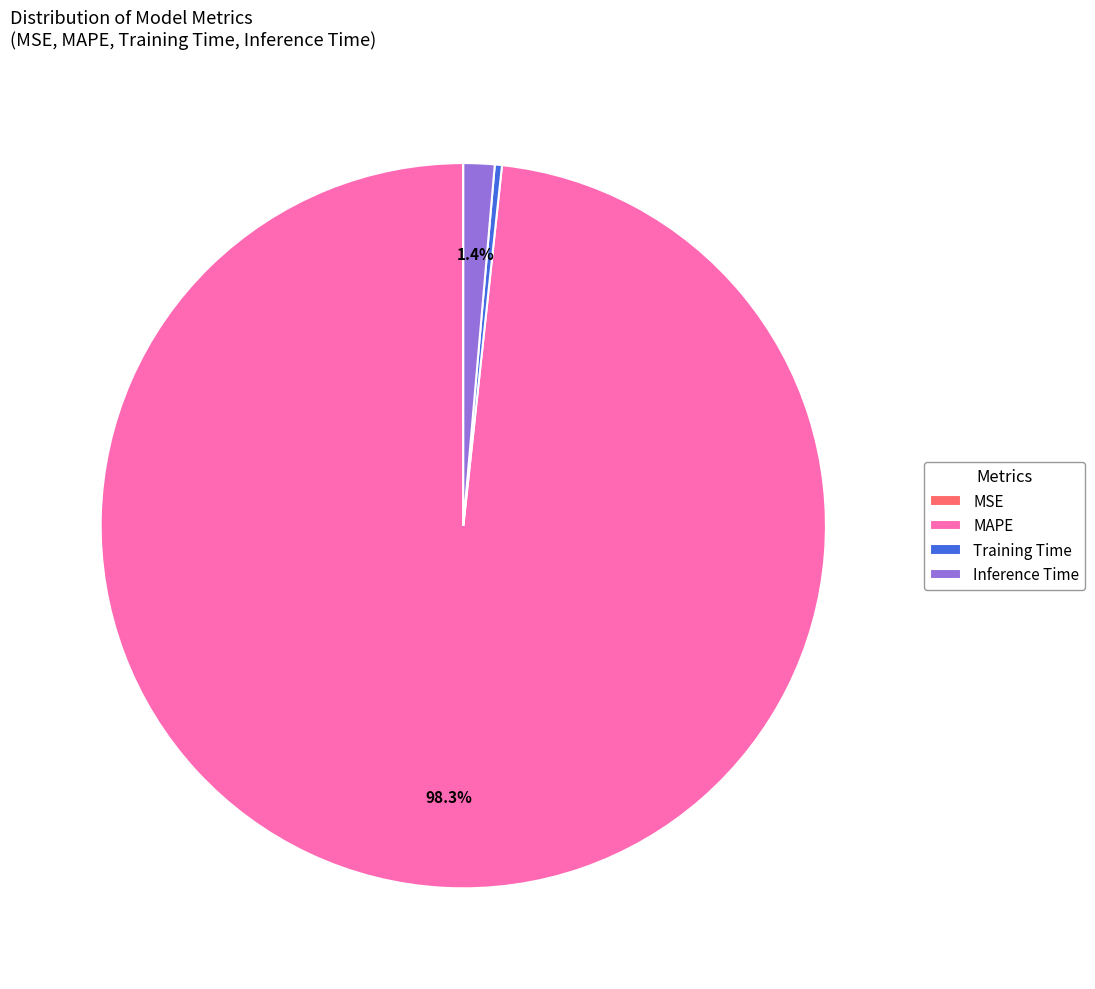

Is it true that MAPE is 98% of the pie?

True